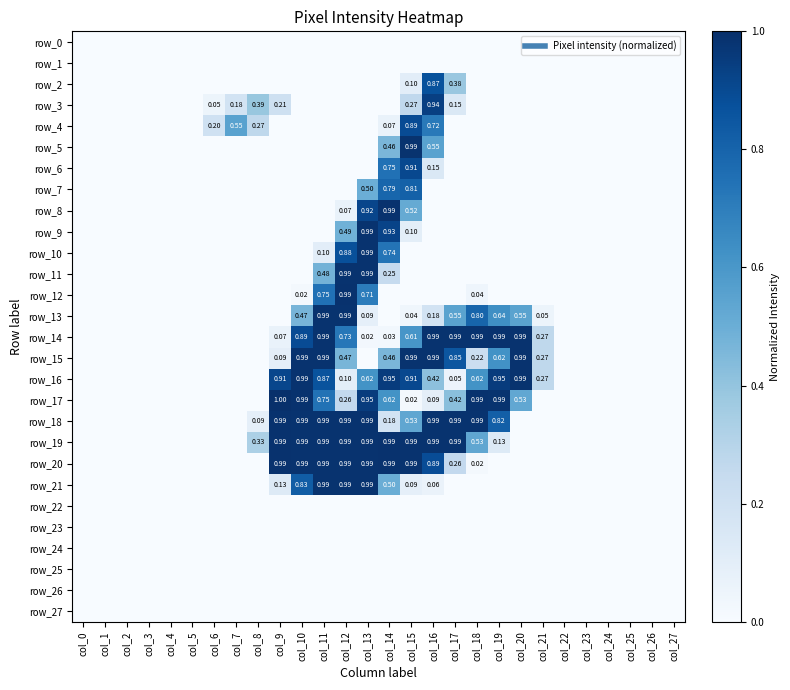

At which category is the sum across all series the highest?

col_13